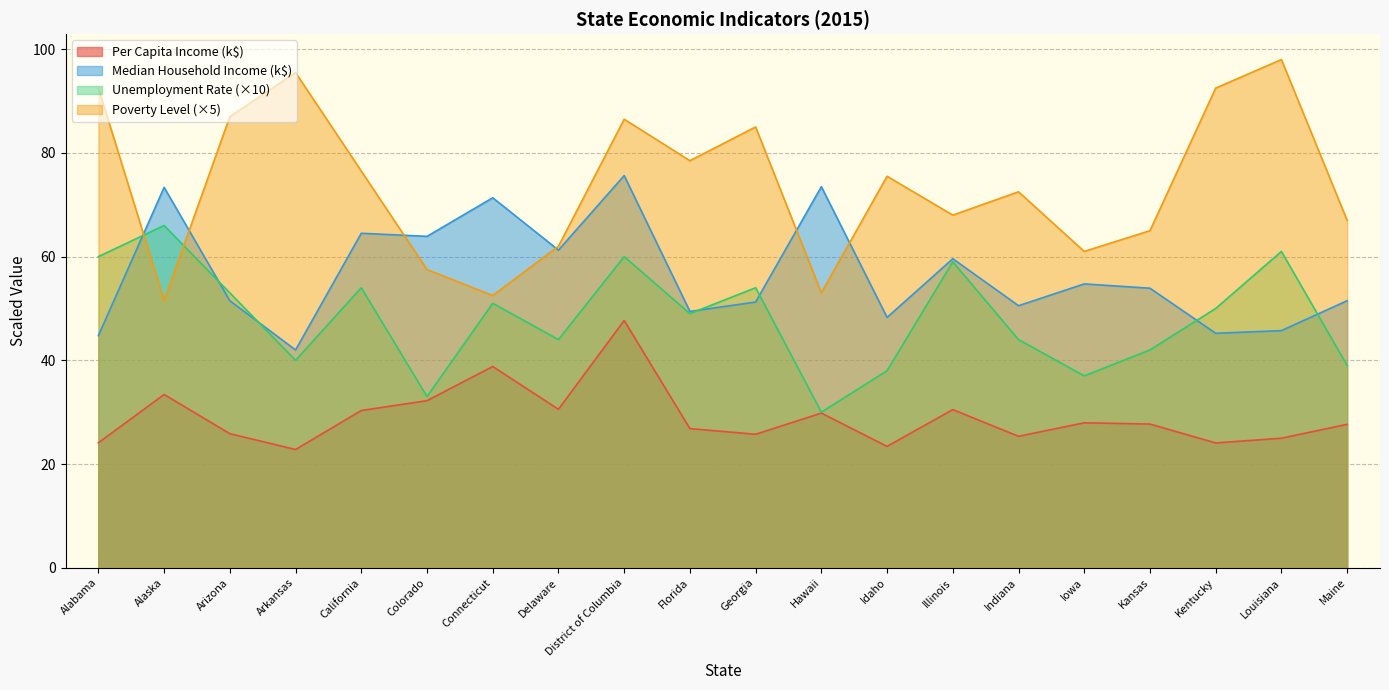

True or false: Per Capita Income in 2015 ($) has a value of 24.1 at Kentucky.

True